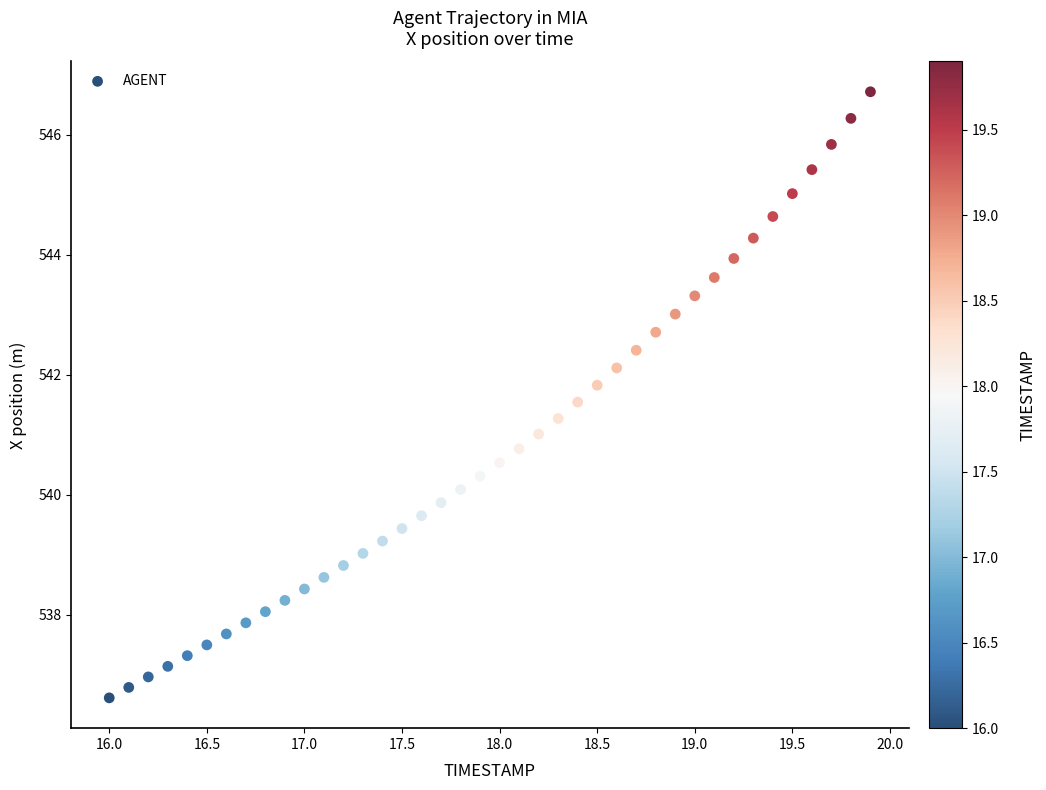

What is the range of X values (max minus min)?

3.9